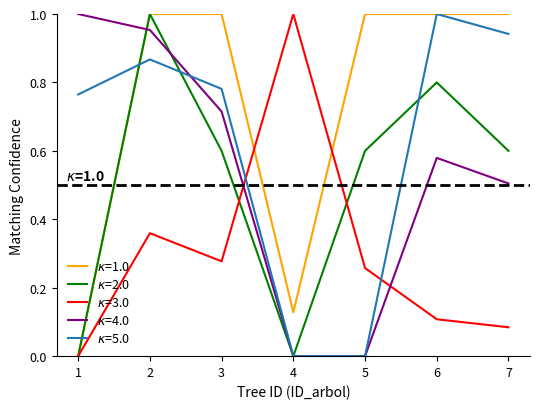

What is the total value across all series at 1?

1.8